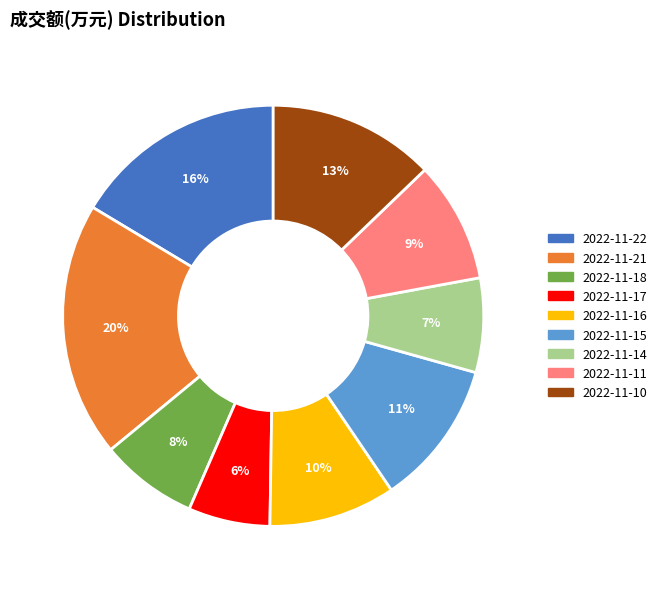

Approximately how many times larger is the value at 2022-11-16 compared to 2022-11-22?

0.6